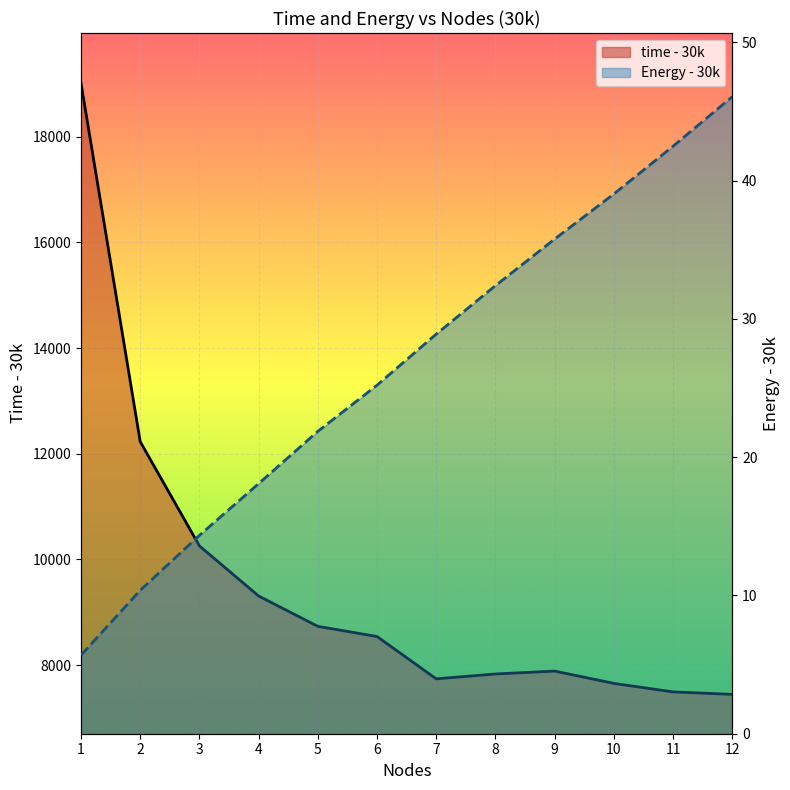

What is the lowest value of the time - 30k series?

7446.0